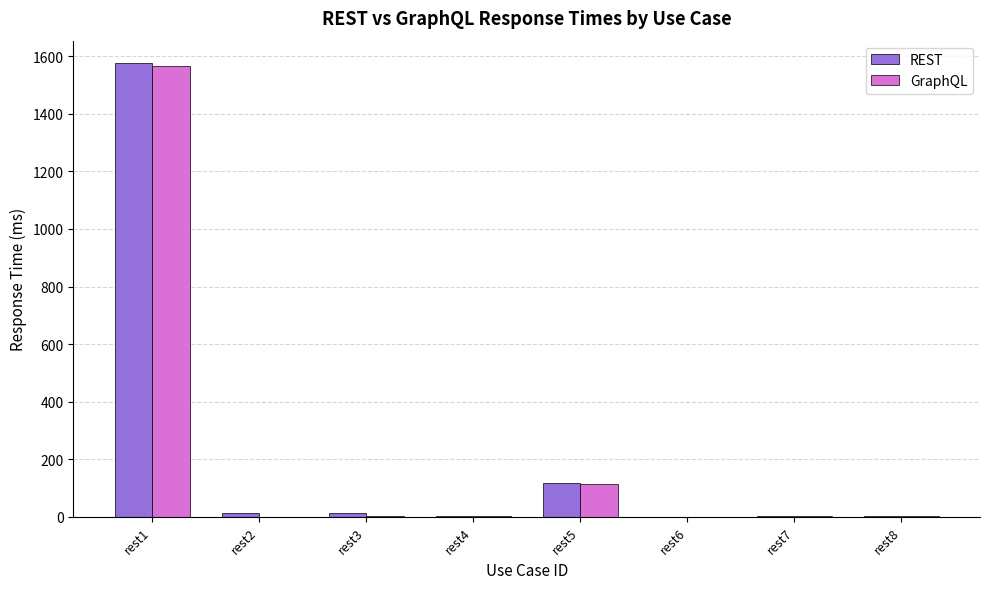

At which label does REST reach its peak?

rest1